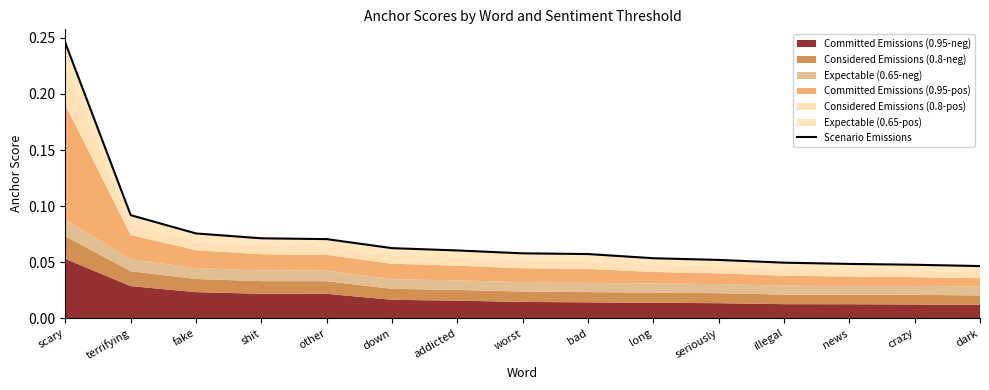

True or false: the data shows 0.1 at shit.

True